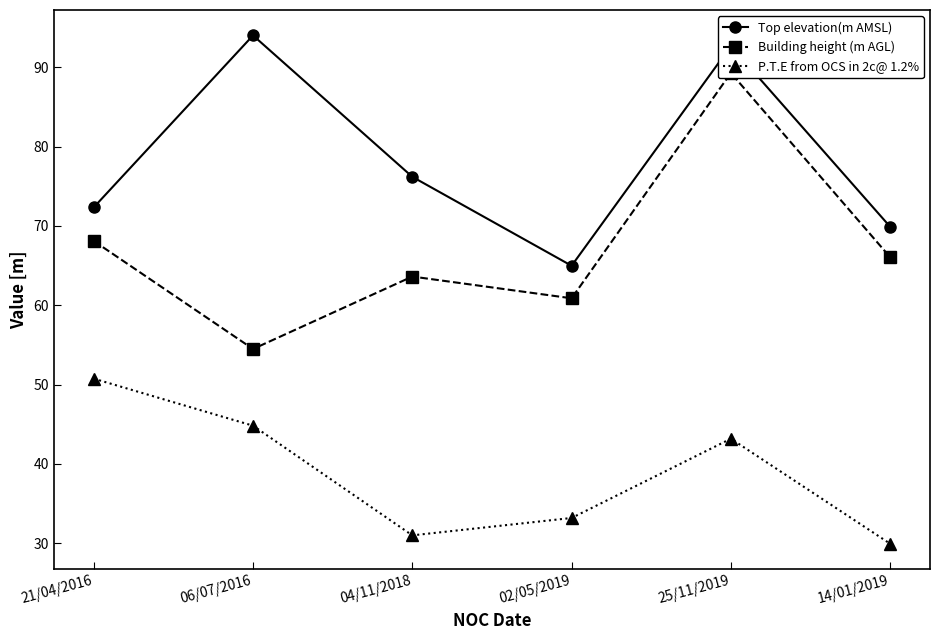

True or false: Building height (m AGL) and Top elevation(m AMSL) intersect in this chart.

False